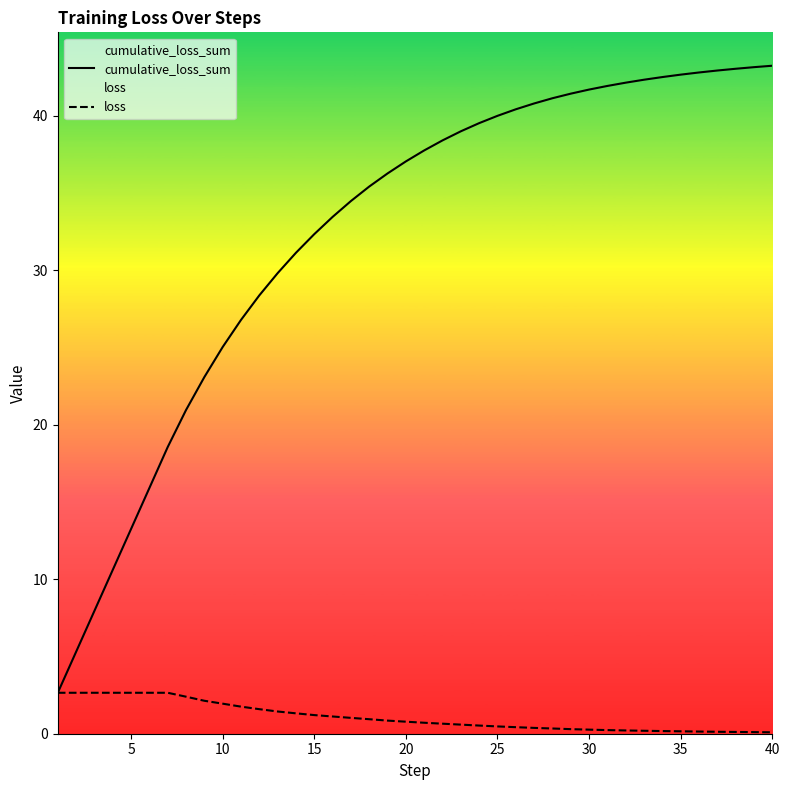

True or false: loss and cumulative_loss_sum intersect in this chart.

False